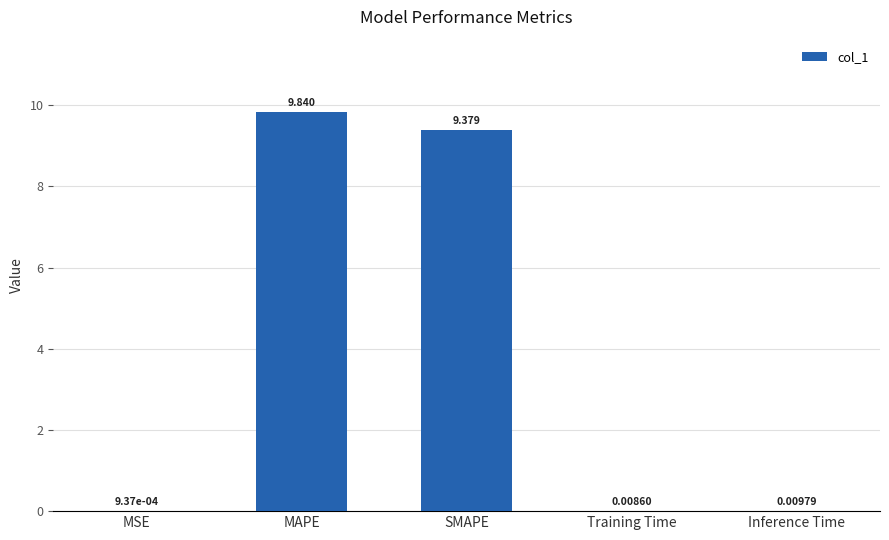

Which has a higher value, MSE or Inference Time?

Inference Time